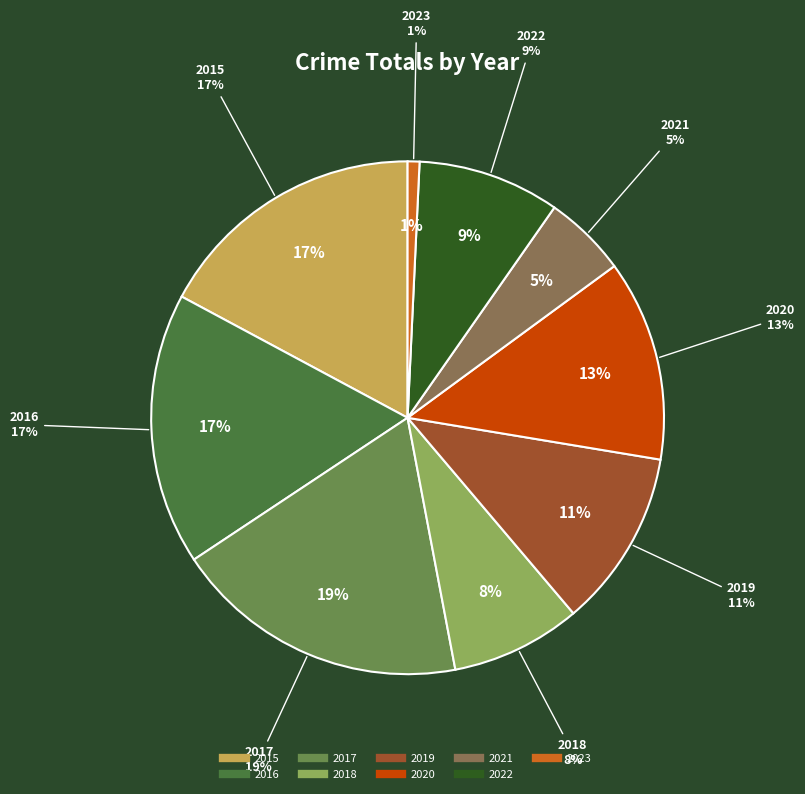

Which slice is the smallest?

2023